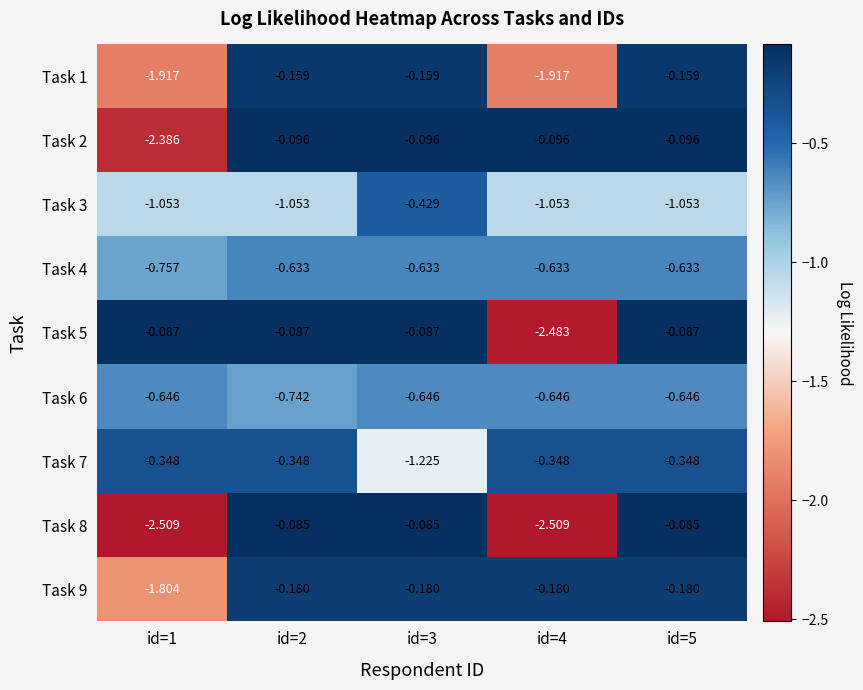

What is the difference between the highest and lowest values at id=4?

2.4